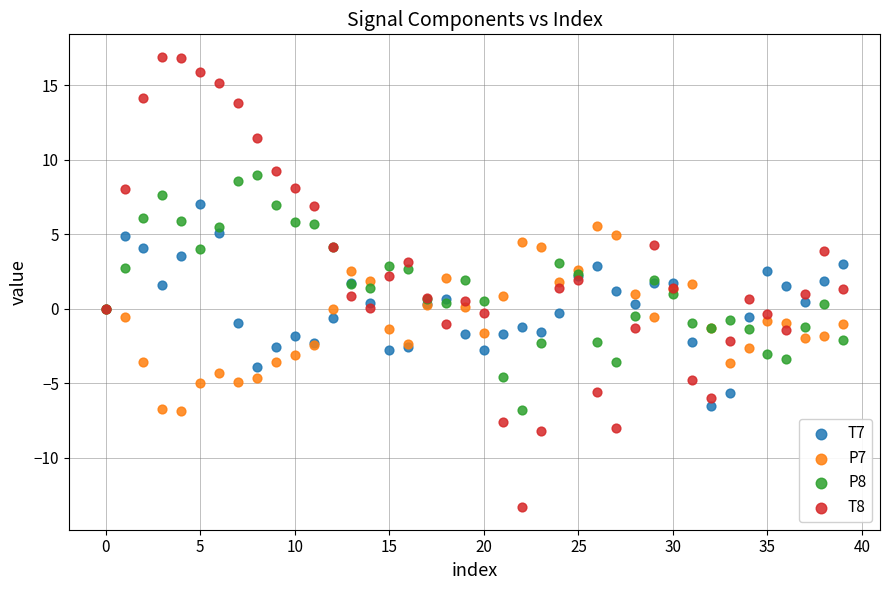

Which series contains the lowest Y value?

T8